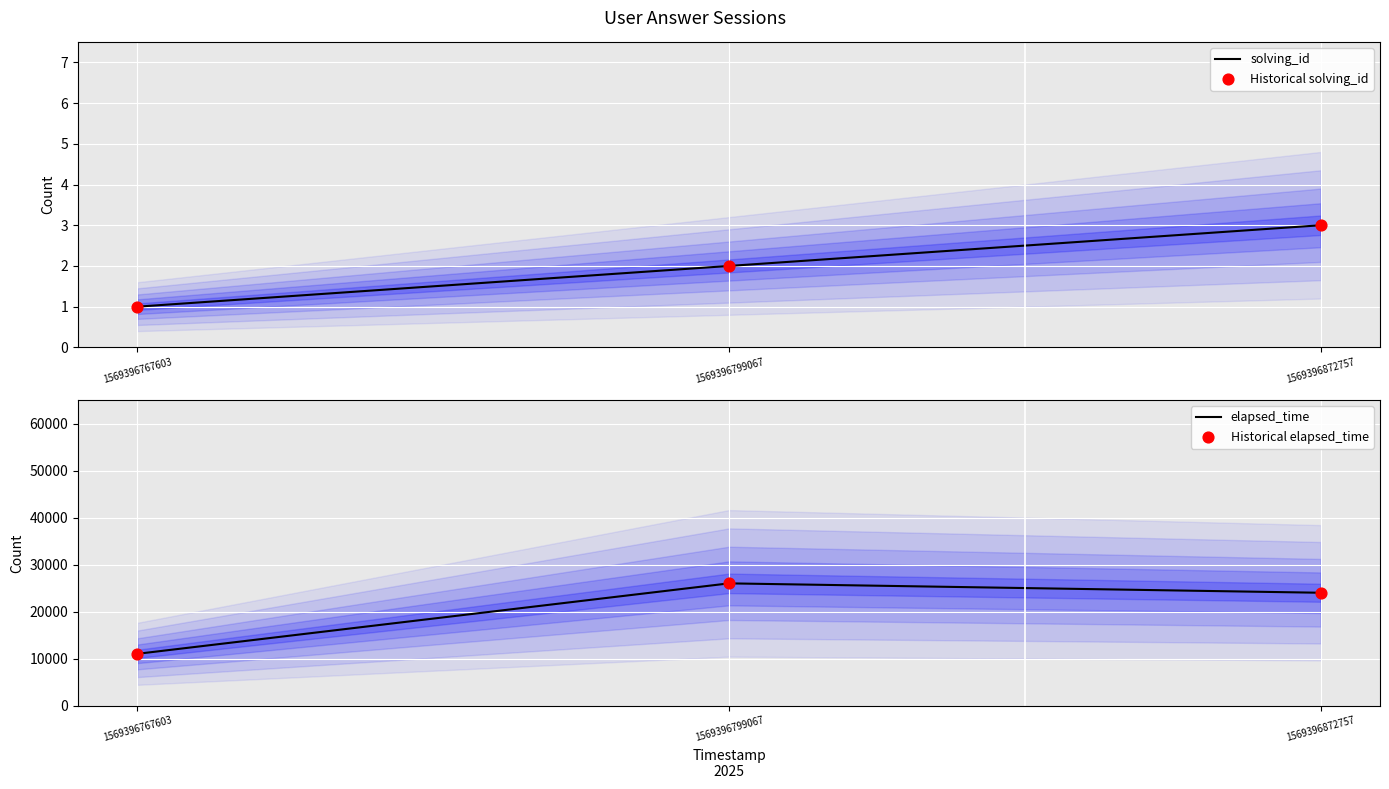

At how many categories does at least one series exceed 12264?

2